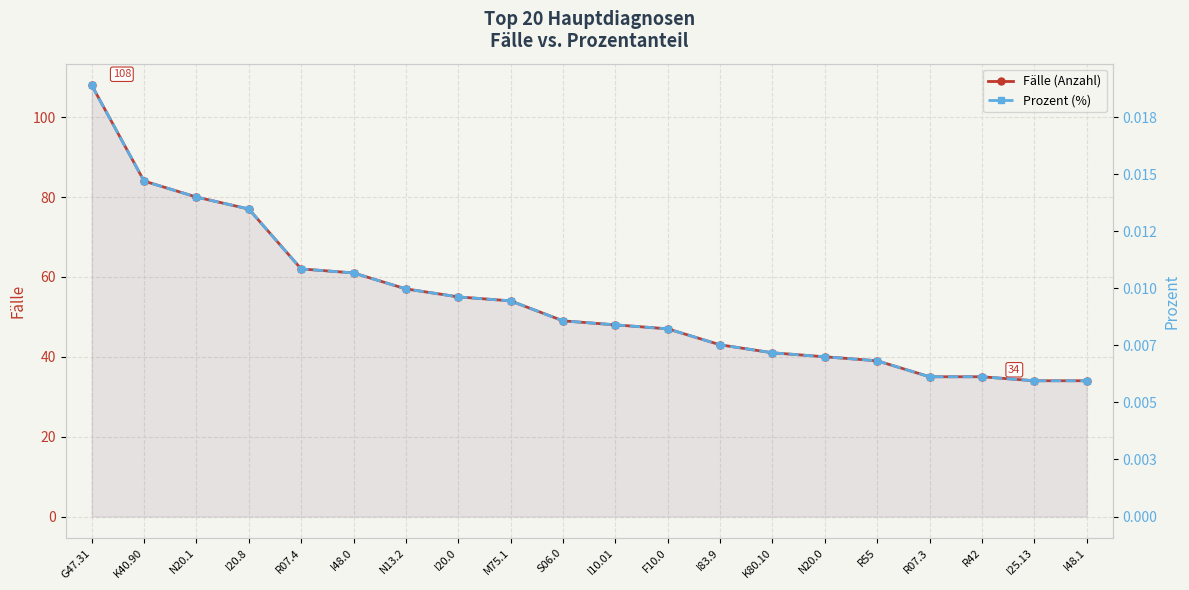

At how many categories does at least one series exceed 48?

10